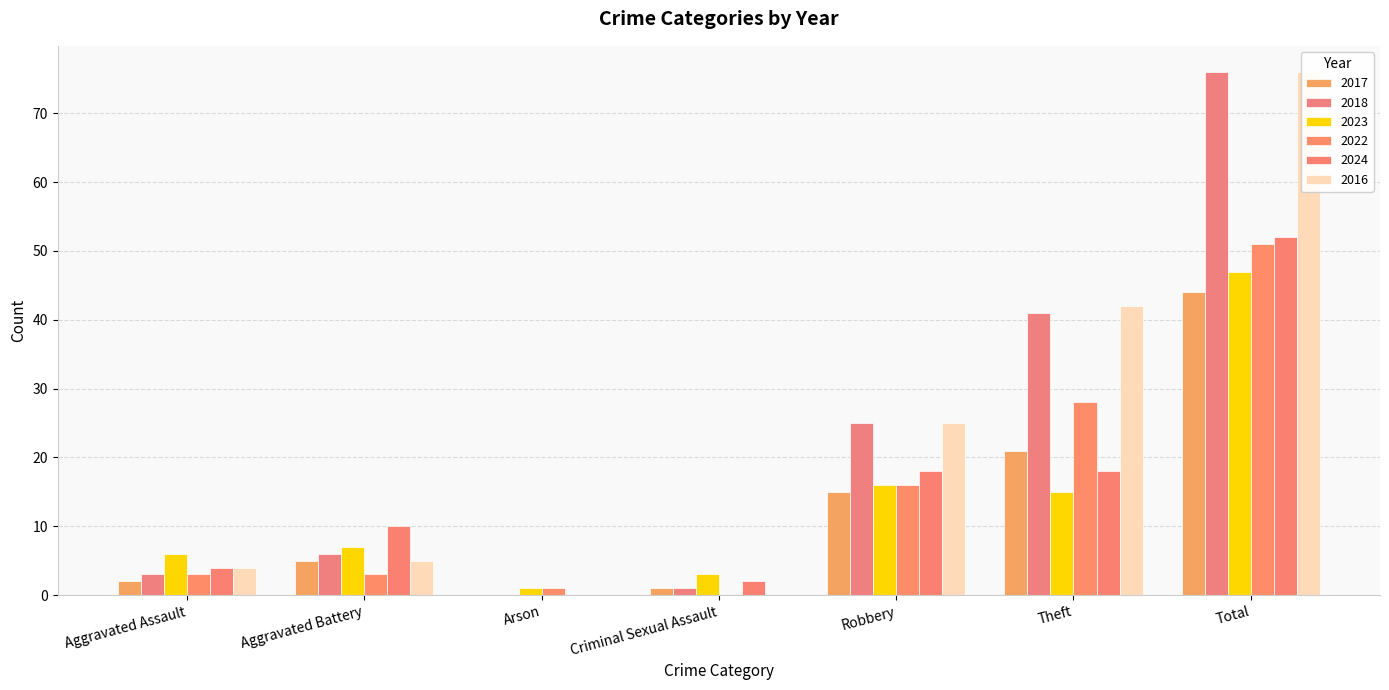

What is the maximum value shown in the chart?

76